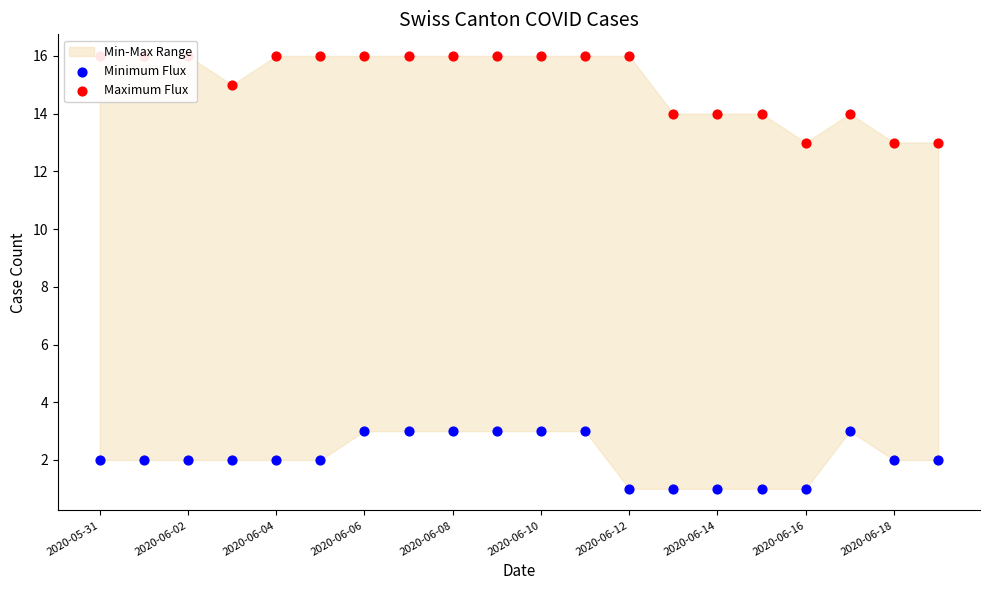

Which series has the largest Y range (max minus min)?

Maximum Flux